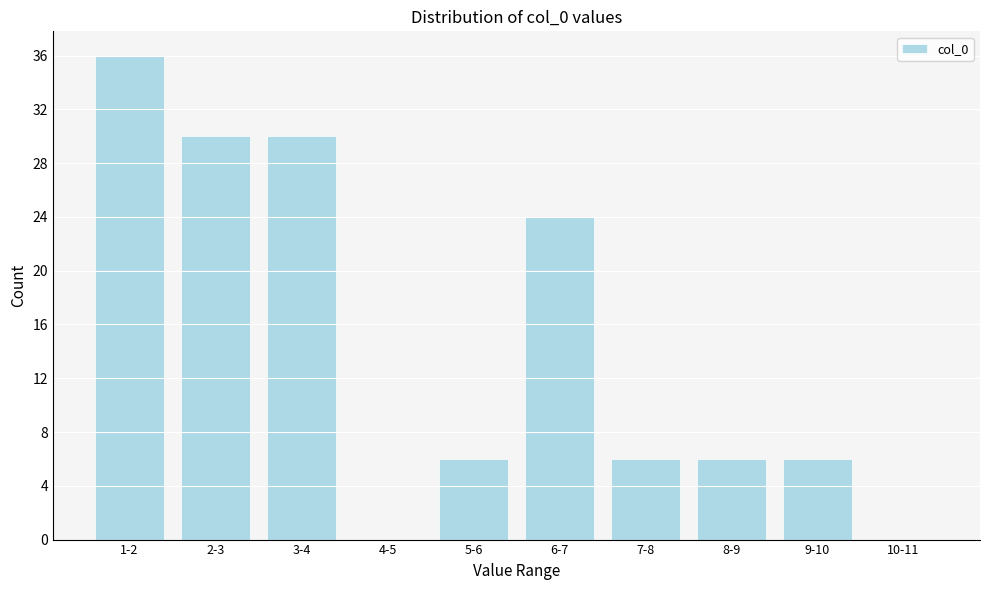

Reading right to left, what are all the values shown in this chart?

10-11=0	9-10=6	8-9=6	7-8=6	6-7=24	5-6=6	4-5=0	3-4=30	2-3=30	1-2=36